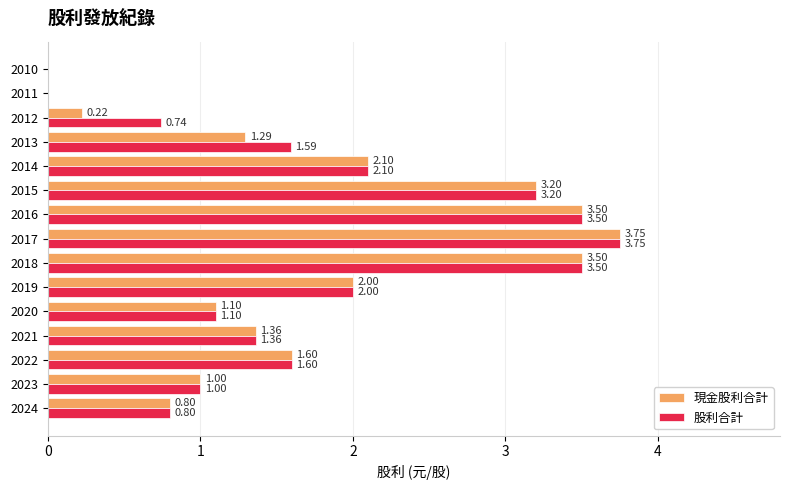

What is the average value of the 現金股利合計 series?

1.7